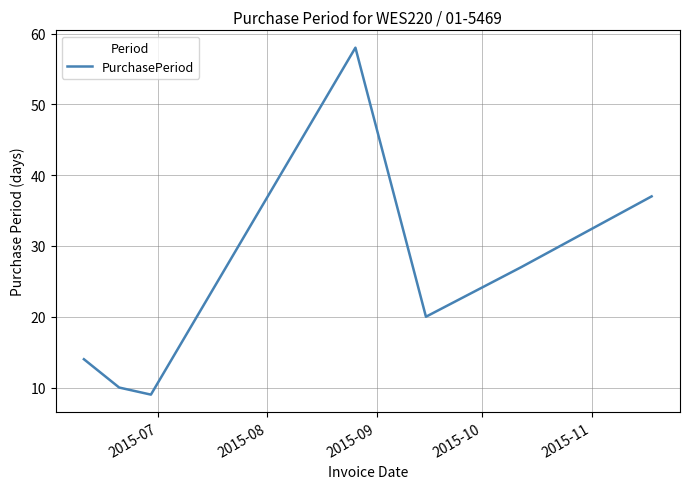

True or false: there are more than 2 points higher than both neighbors.

False